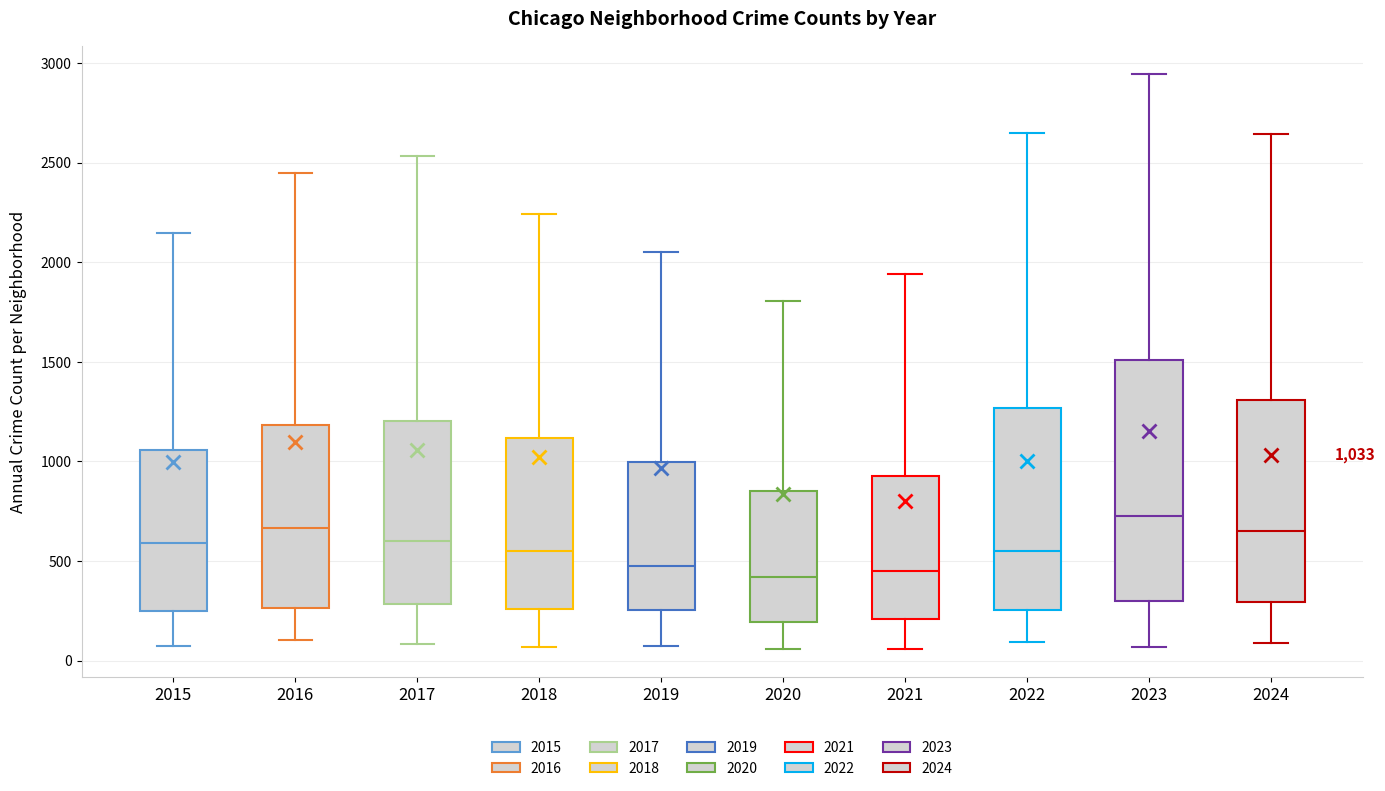

Comparing the boxes themselves (not the whiskers), which one is the tallest?

2023